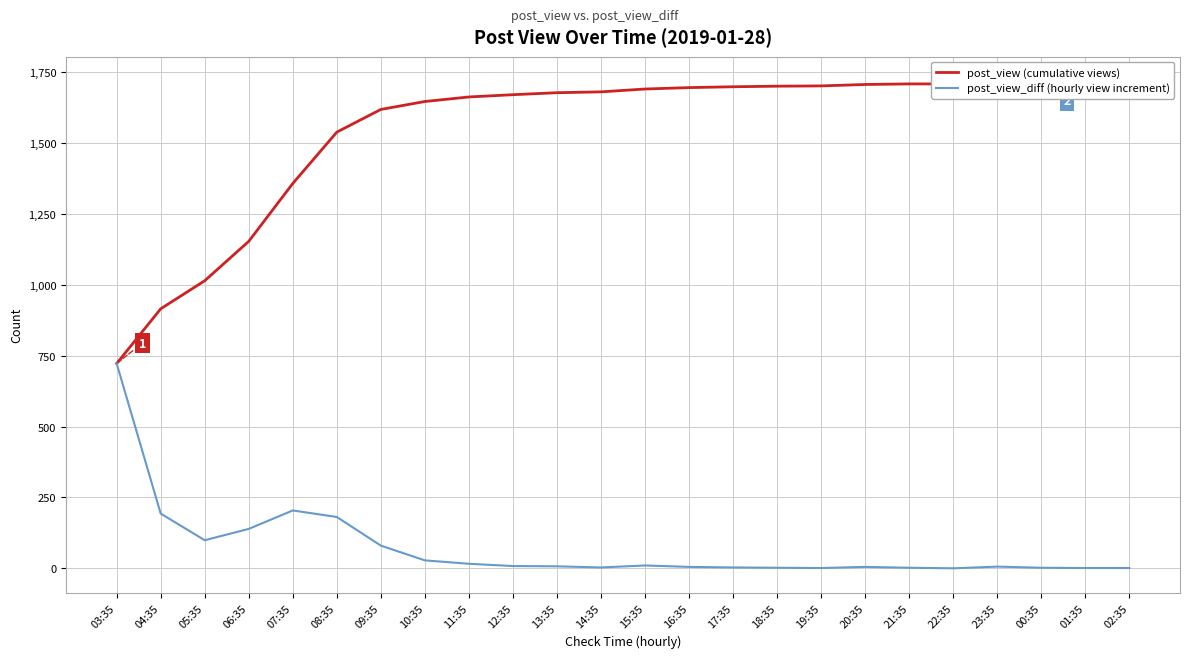

How many lines are shown in the chart?

2